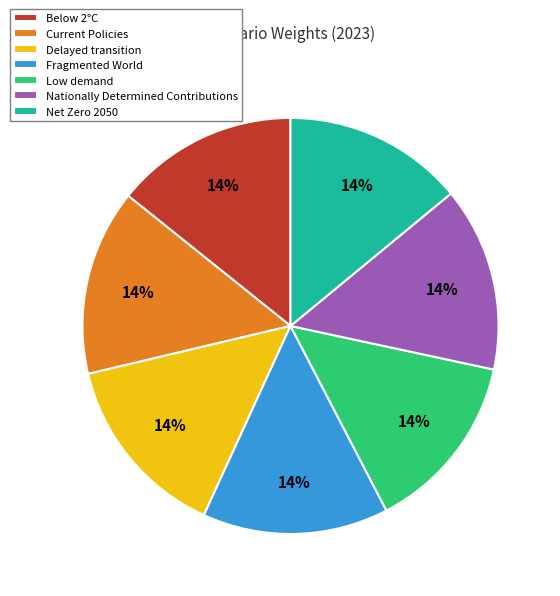

To the nearest percent, what percentage of the pie is Low demand?

14%